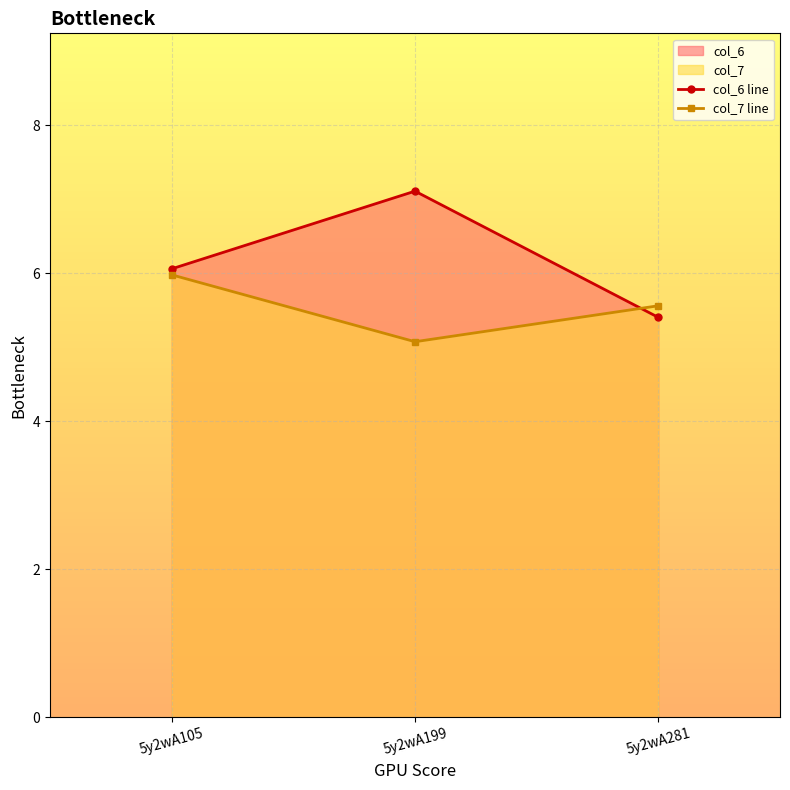

Which series has the largest total across all categories?

col_6 line